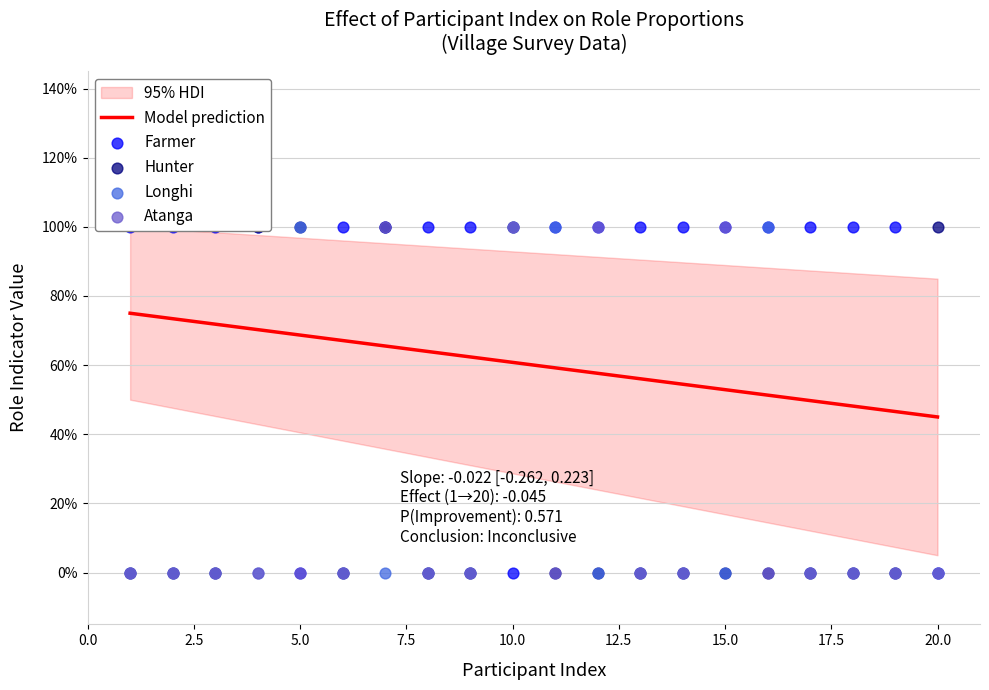

What is the total value across all series at 6?

1